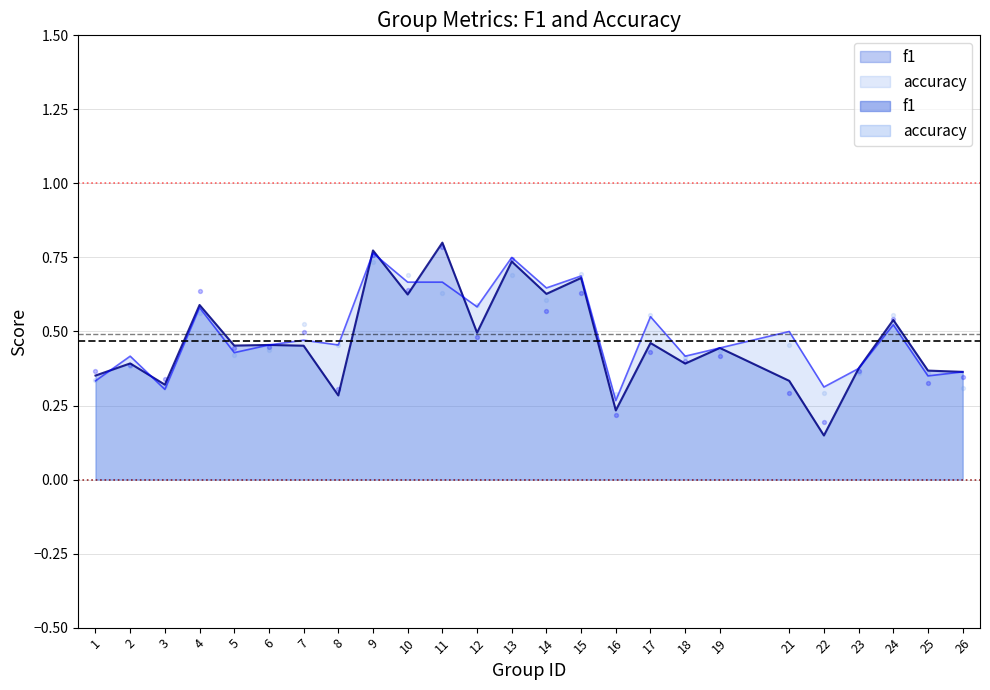

What are all the series names shown in the legend?

f1, accuracy